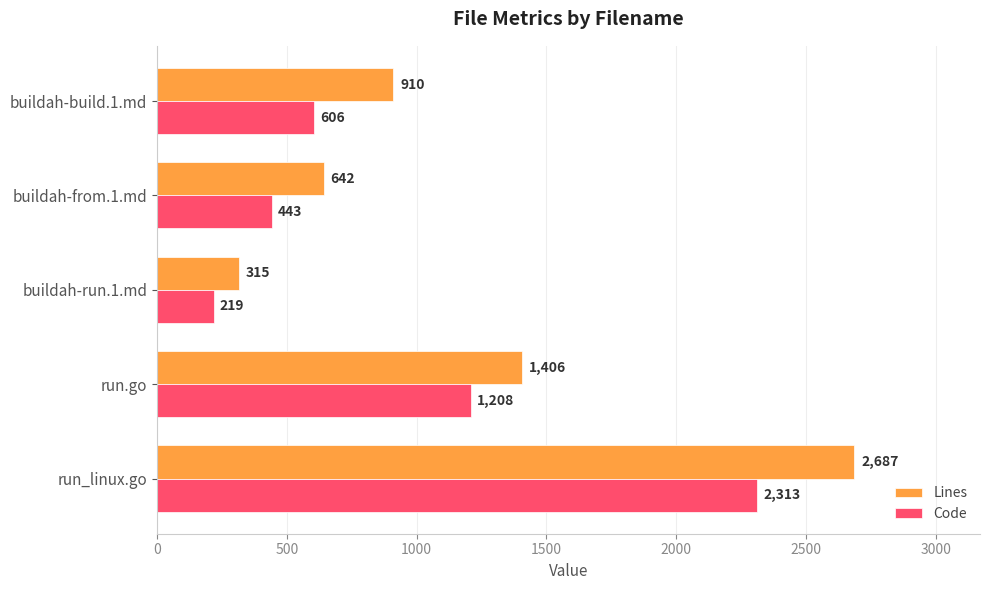

What is the difference between the Code values at buildah-build.1.md and run_linux.go?

1707